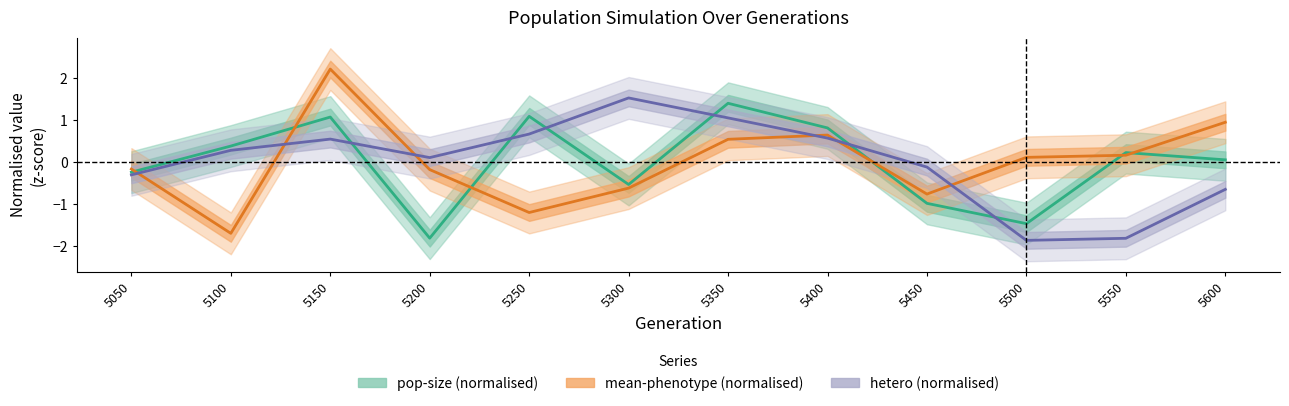

What is the minimum value shown in the chart?

-1.9